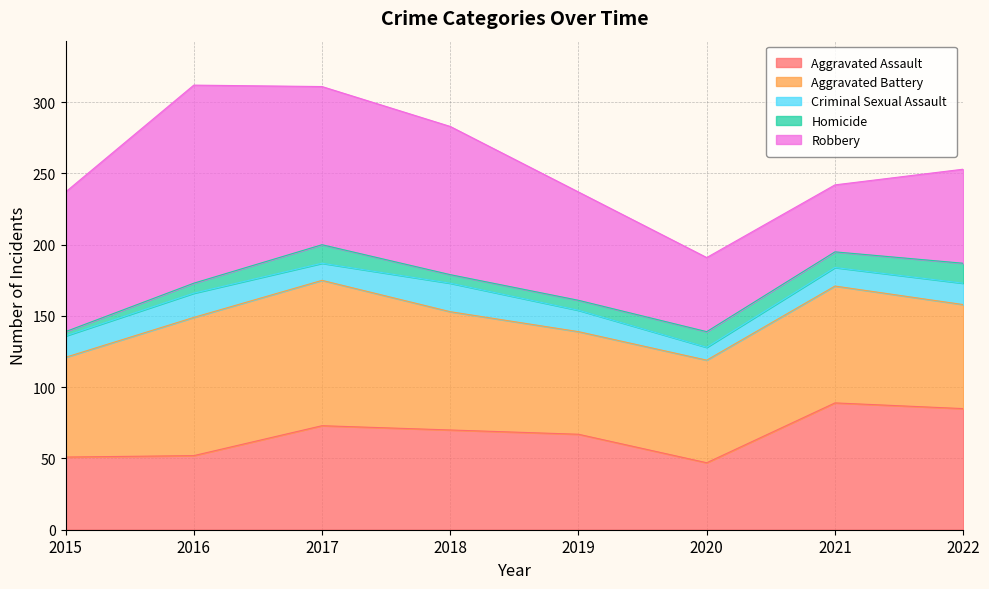

List the series in order of their peak value, highest first.

Robbery, Aggravated Battery, Aggravated Assault, Criminal Sexual Assault, Homicide